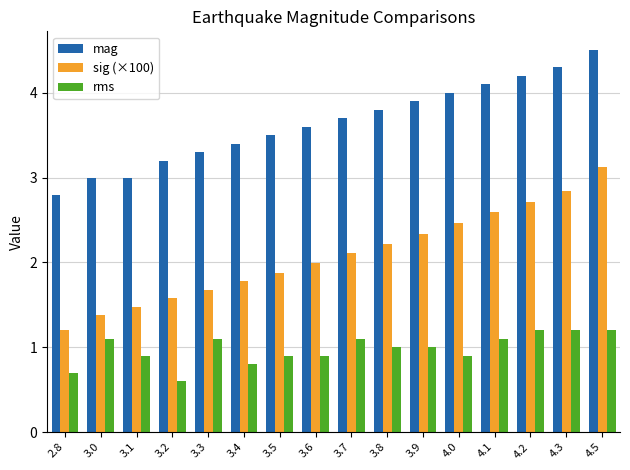

Which label corresponds to the largest value in the chart?

4.5